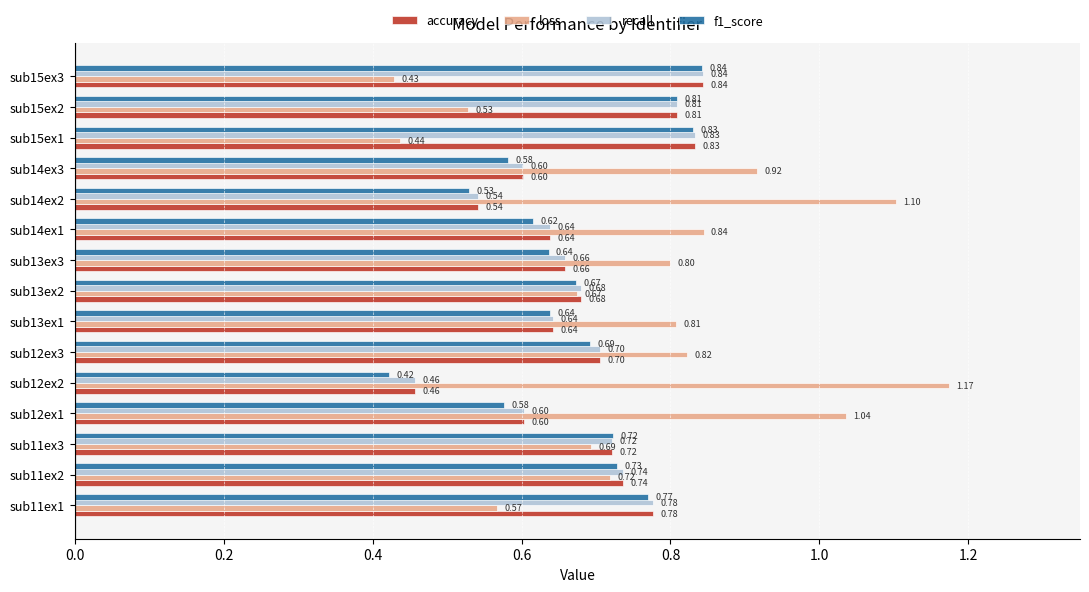

How many categories are shown in the chart?

15